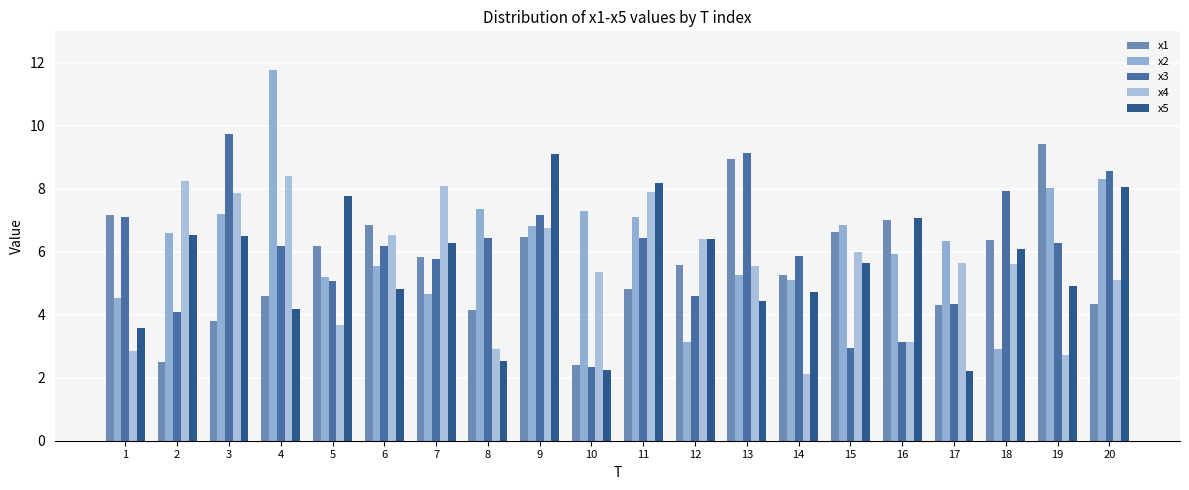

Reading right to left, what are all the values shown in this chart?

x1: 4.3	9.4	6.4	4.3	7.0	6.6	5.3	8.9	5.6	4.8	2.4	6.5	4.1	5.8	6.8	6.2	4.6	3.8	2.5	7.2
x2: 8.3	8.0	2.9	6.4	5.9	6.8	5.1	5.3	3.1	7.1	7.3	6.8	7.4	4.7	5.5	5.2	11.8	7.2	6.6	4.5
x3: 8.6	6.3	7.9	4.3	3.1	2.9	5.9	9.1	4.6	6.4	2.4	7.2	6.4	5.8	6.2	5.1	6.2	9.7	4.1	7.1
x4: 5.1	2.7	5.6	5.7	3.1	6.0	2.1	5.5	6.4	7.9	5.4	6.7	2.9	8.1	6.5	3.7	8.4	7.9	8.3	2.9
x5: 8.1	4.9	6.1	2.2	7.1	5.6	4.7	4.4	6.4	8.2	2.2	9.1	2.5	6.3	4.8	7.8	4.2	6.5	6.5	3.6